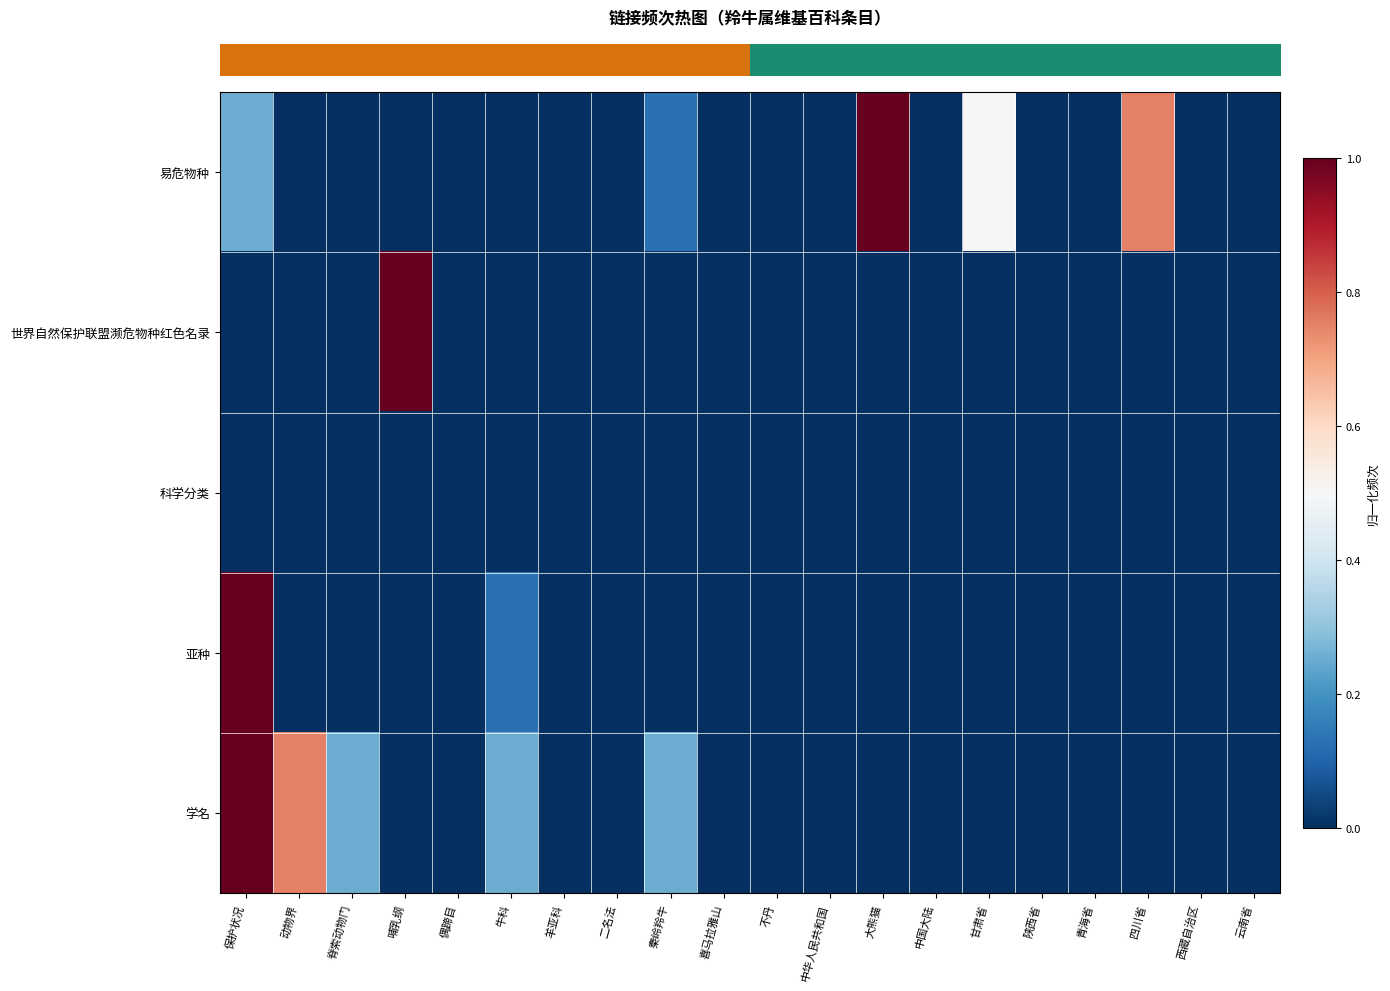

Reading left to right, list all the values displayed in this chart.

row_0: 0.2	0.0	0.0	0.0	0.0	0.0	0.0	0.0	0.1	0.0	0.0	0.0	1.0	0.0	0.5	0.0	0.0	0.8	0.0	0.0
row_1: 0.0	0.0	0.0	1.0	0.0	0.0	0.0	0.0	0.0	0.0	0.0	0.0	0.0	0.0	0.0	0.0	0.0	0.0	0.0	0.0
row_2: 0.0	0.0	0.0	0.0	0.0	0.0	0.0	0.0	0.0	0.0	0.0	0.0	0.0	0.0	0.0	0.0	0.0	0.0	0.0	0.0
row_3: 1.0	0.0	0.0	0.0	0.0	0.1	0.0	0.0	0.0	0.0	0.0	0.0	0.0	0.0	0.0	0.0	0.0	0.0	0.0	0.0
row_4: 1.0	0.8	0.2	0.0	0.0	0.2	0.0	0.0	0.2	0.0	0.0	0.0	0.0	0.0	0.0	0.0	0.0	0.0	0.0	0.0